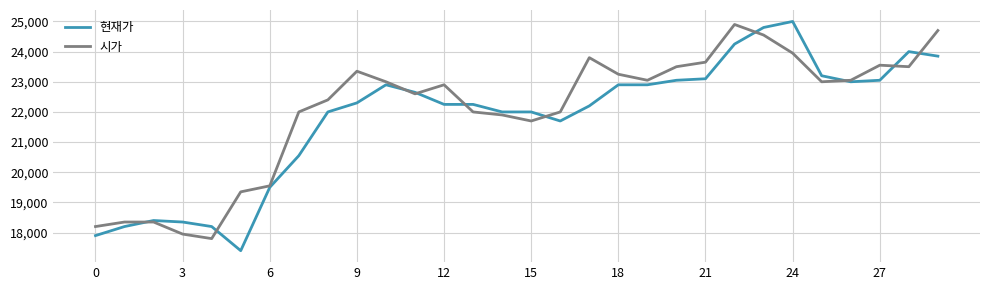

Which series has the widest spread of values?

현재가